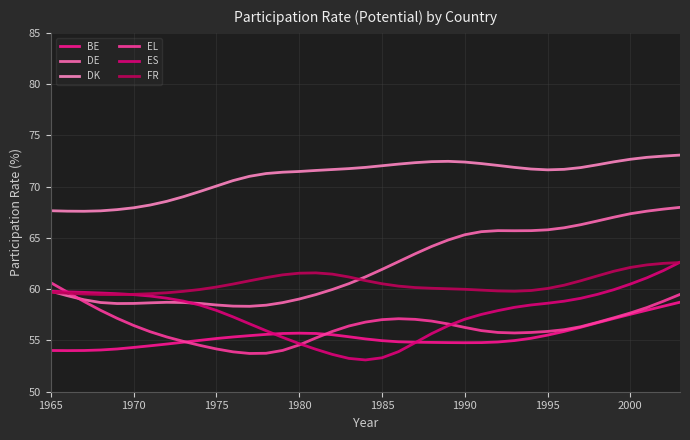

Which series has the largest total across all categories?

DK